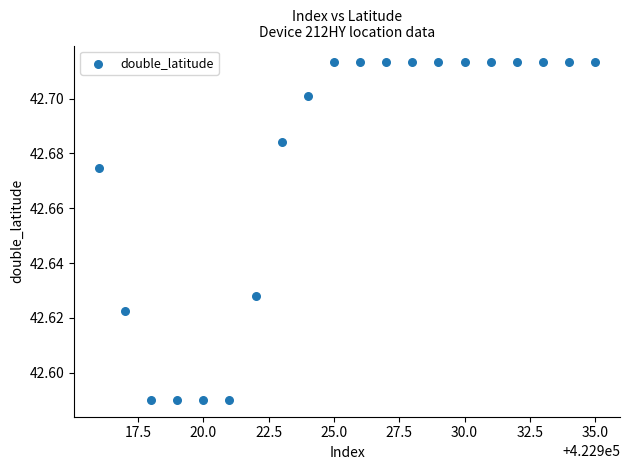

What is the range of X values (max minus min)?

19.0